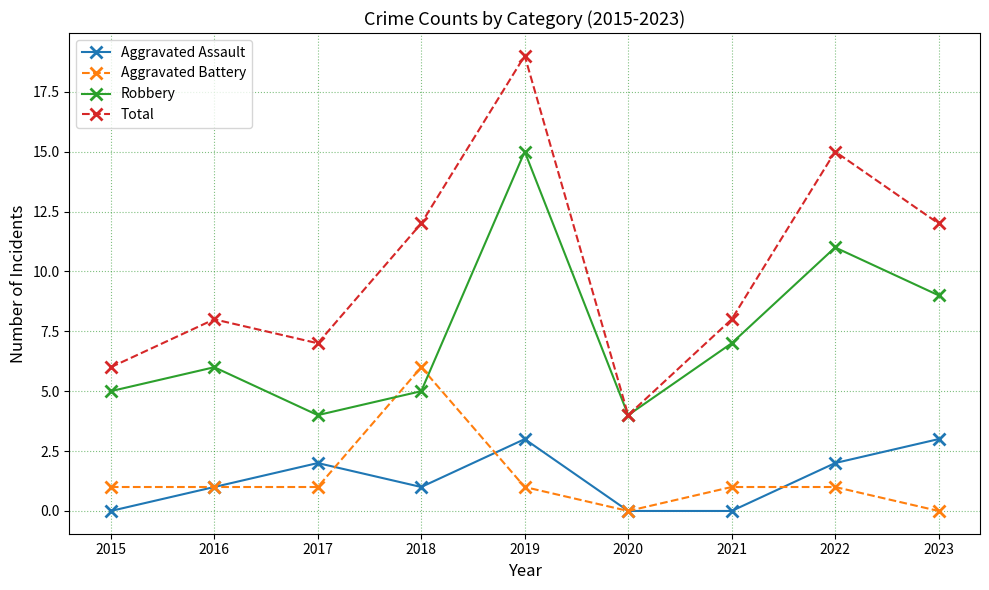

Is it true that Robbery equals 2 at 2018?

False